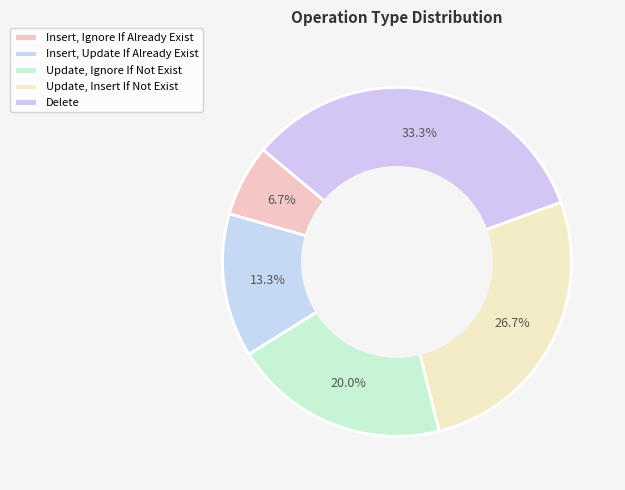

How many segments does this pie chart have?

5